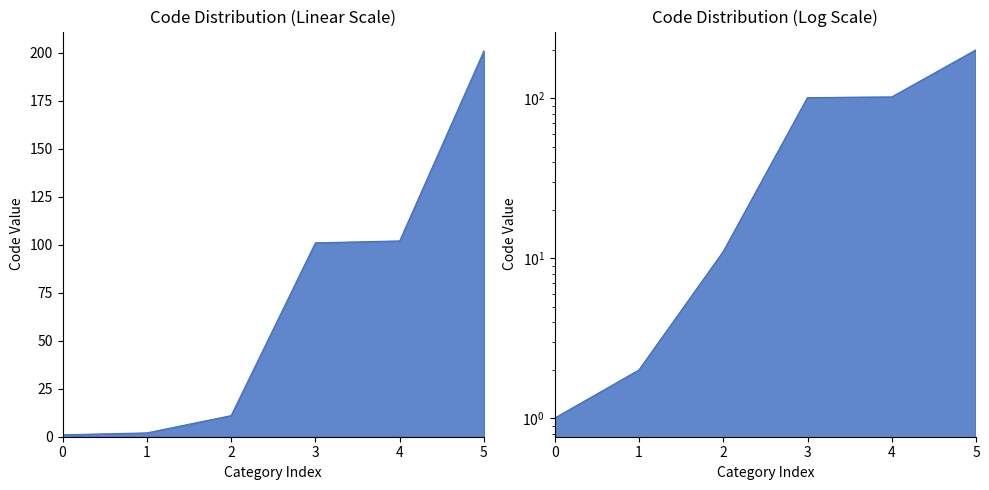

Does the chart display data point markers on the line(s)?

No